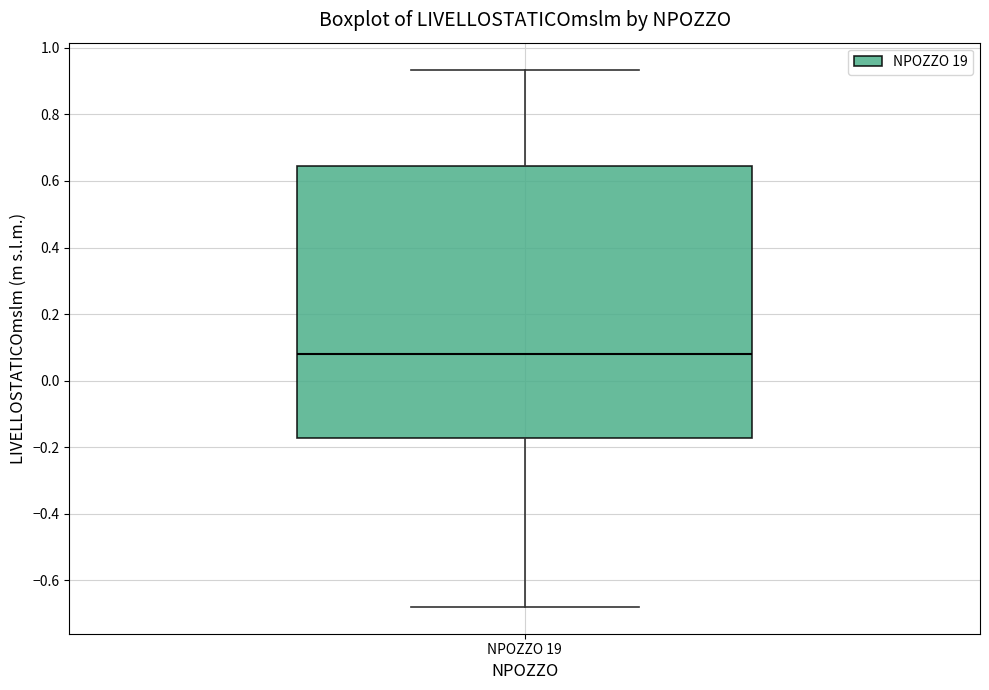

Read this box plot against the y-axis: the position of the median line, the range covered by the box, and the ends of both whiskers. The values are not printed on the chart, so give them approximately, as read against the axis.

median 0.08, box -0.18 to 0.64, whiskers -0.68 to 0.94